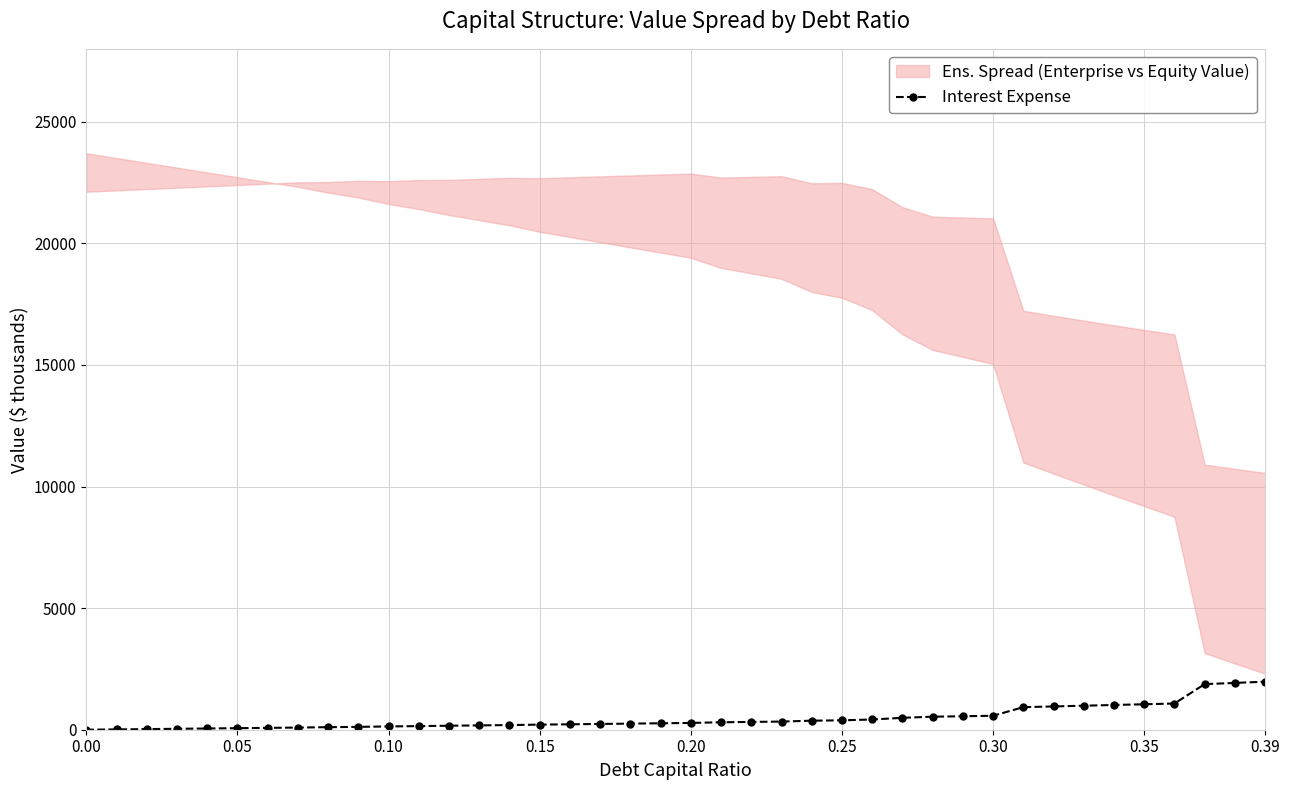

What position from the left is 0.39?

40